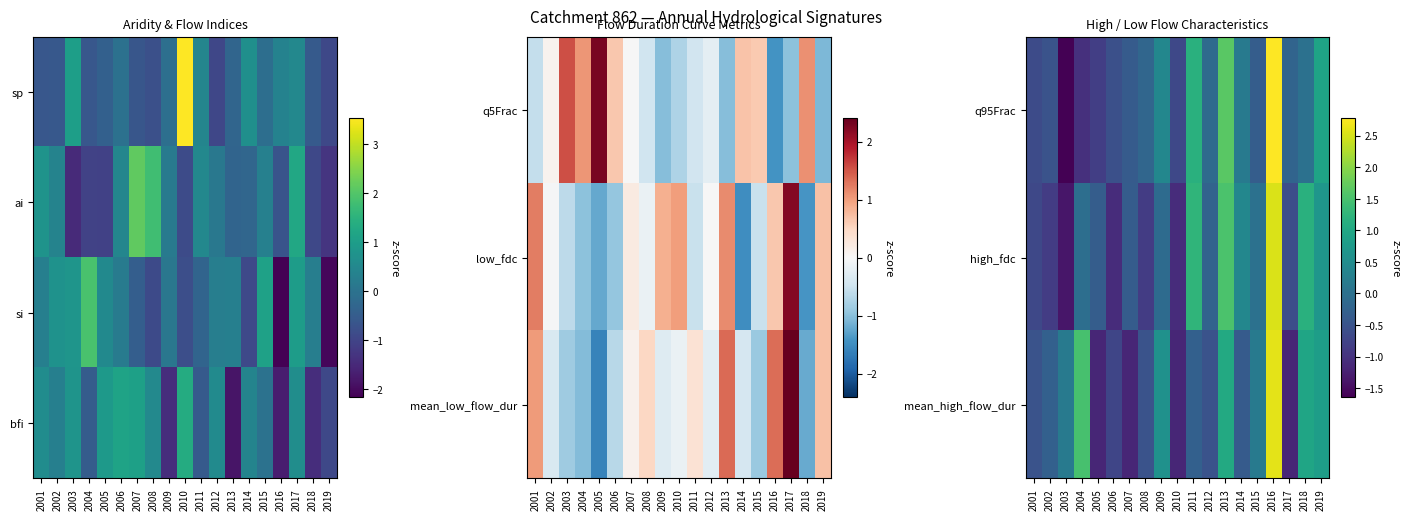

At how many categories does at least one series exceed -1?

19